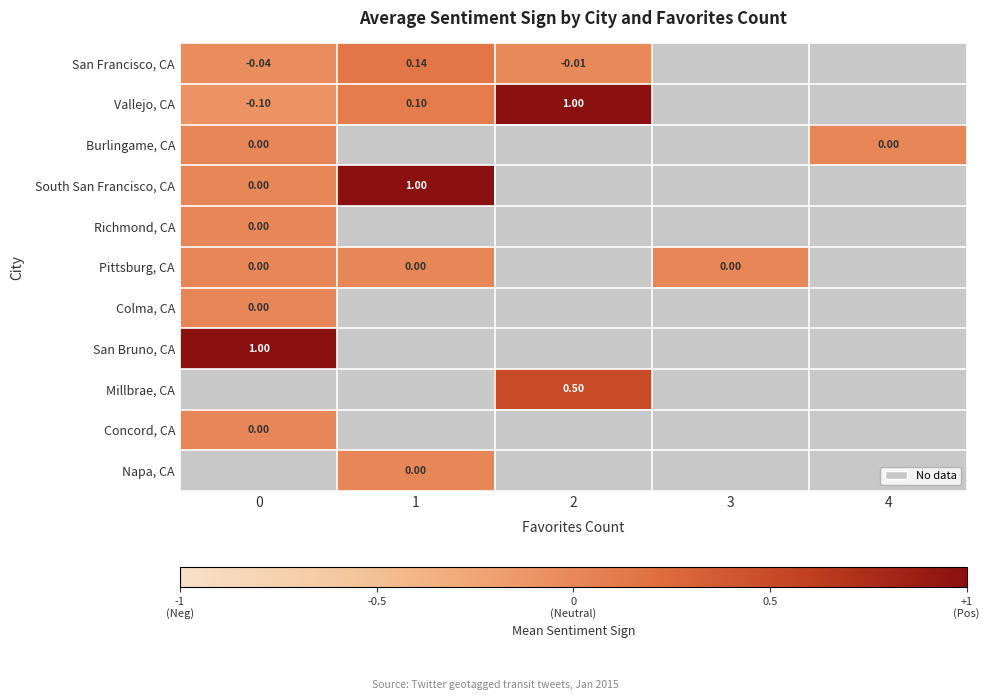

What is the maximum value for Vallejo, CA?

1.0